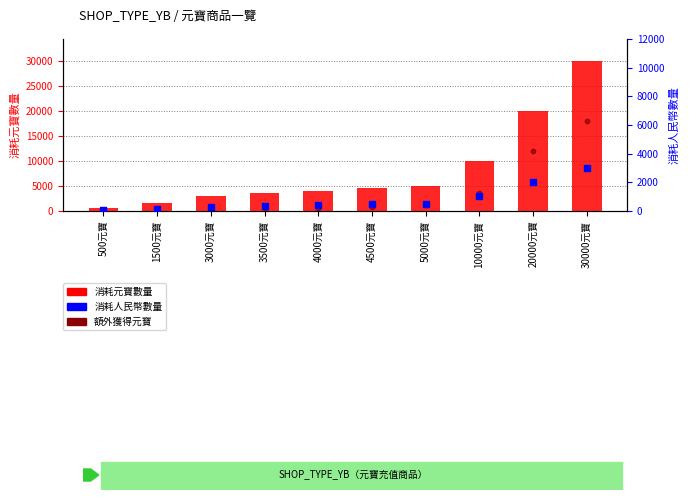

At how many categories does at least one series exceed 24977?

1